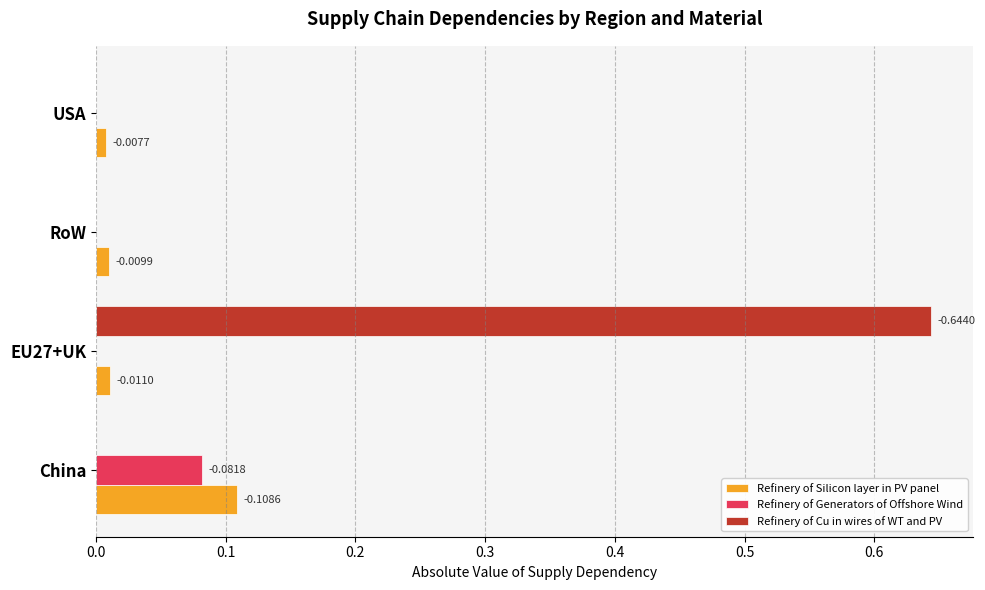

Where is Refinery of Silicon layer in PV panel nearest to the value 0?

USA